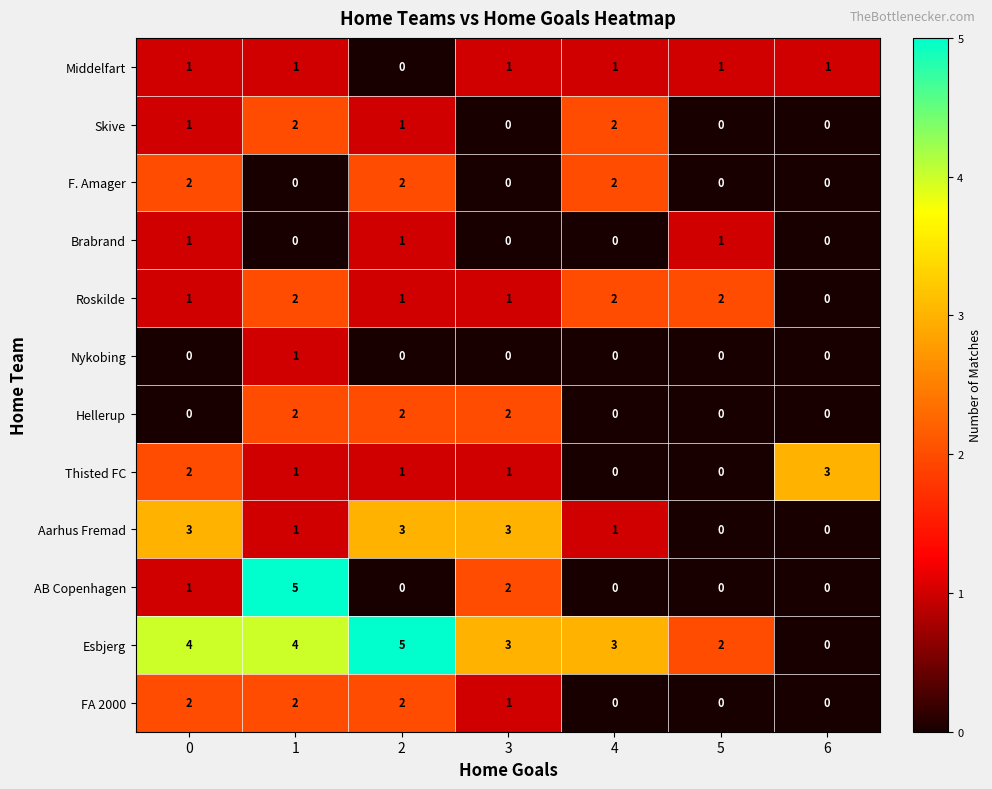

Is it true that Thisted FC equals 2 at 2?

False